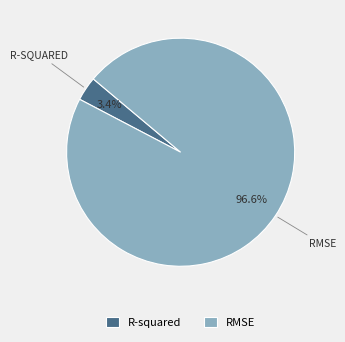

Is it true that R-squared is 3% of the pie?

True